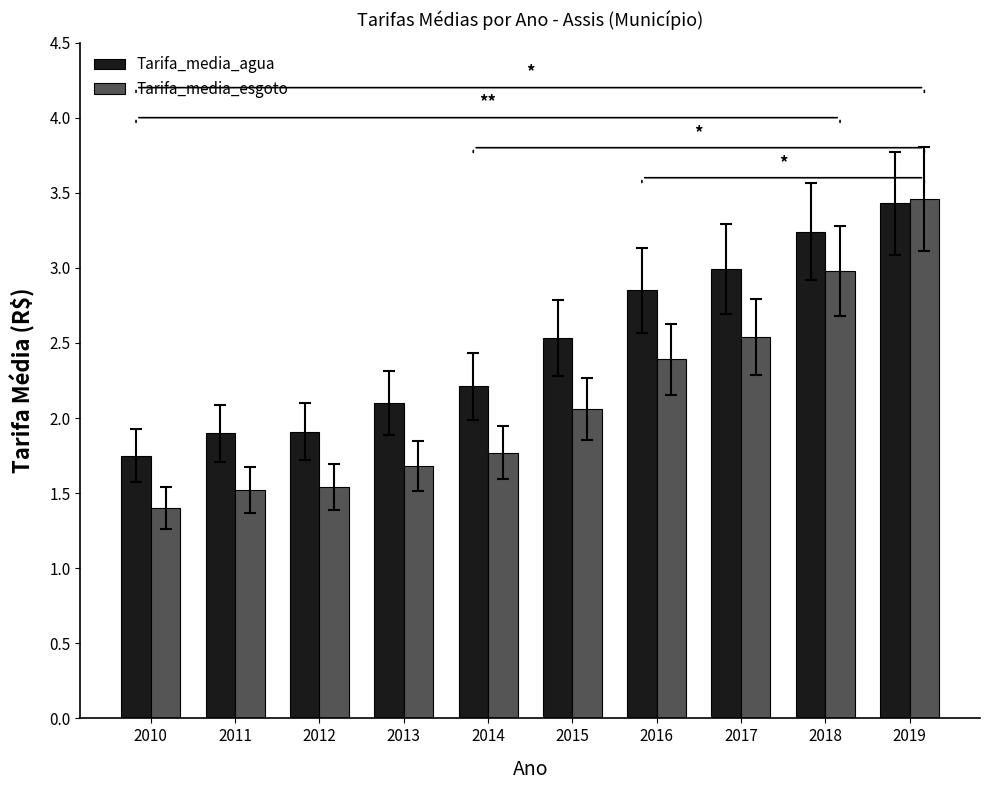

What value does the Tarifa_media_agua series have at 2017?

3.0